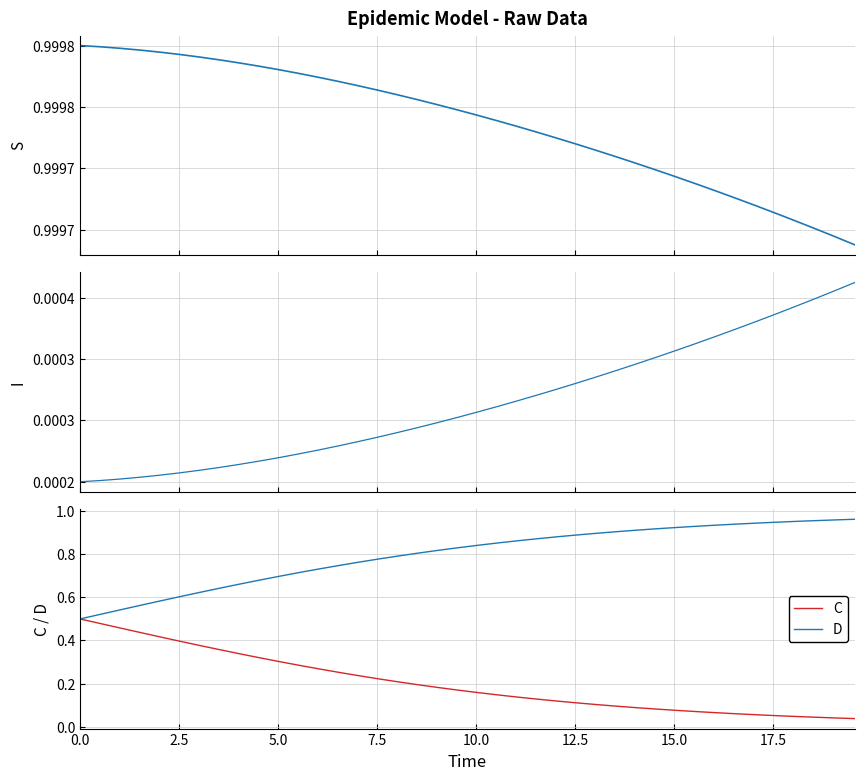

Between 20.0 and 14, which series saw the biggest shift?

D